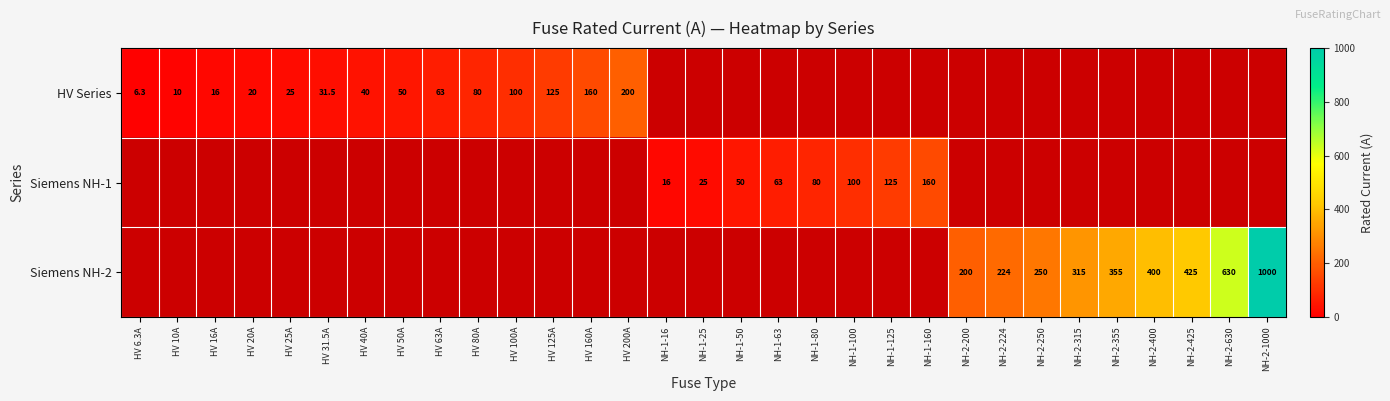

True or false: HV Series has a value of 6.3 at HV 6.3A.

True